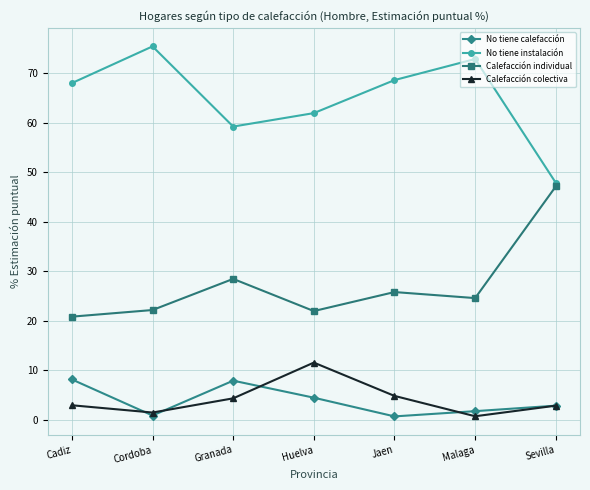

Is it true that Calefacción individual equals 63.0 at Sevilla?

False